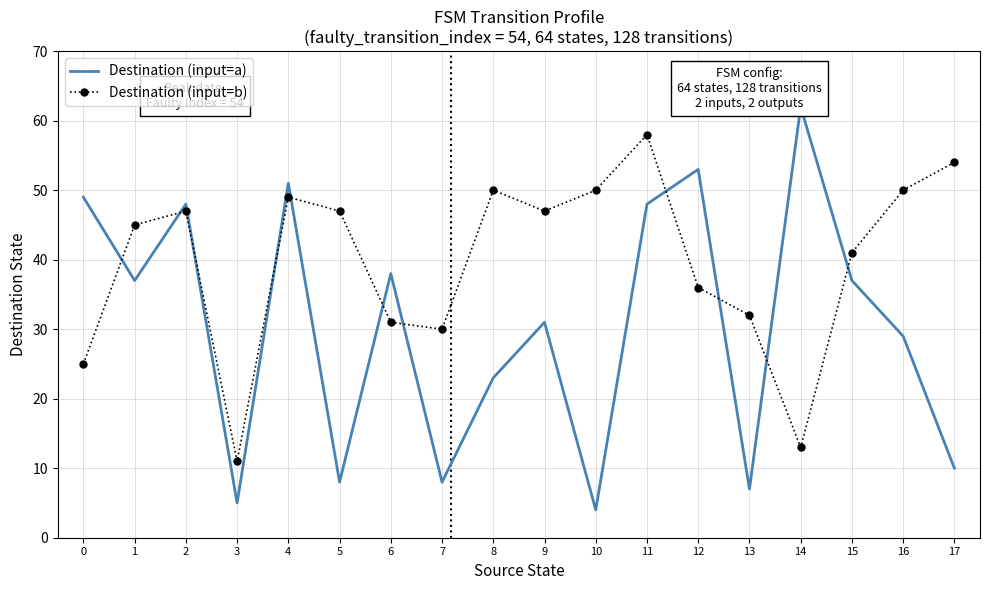

True or false: Destination (input=a) has a value of 8 at 7.

True